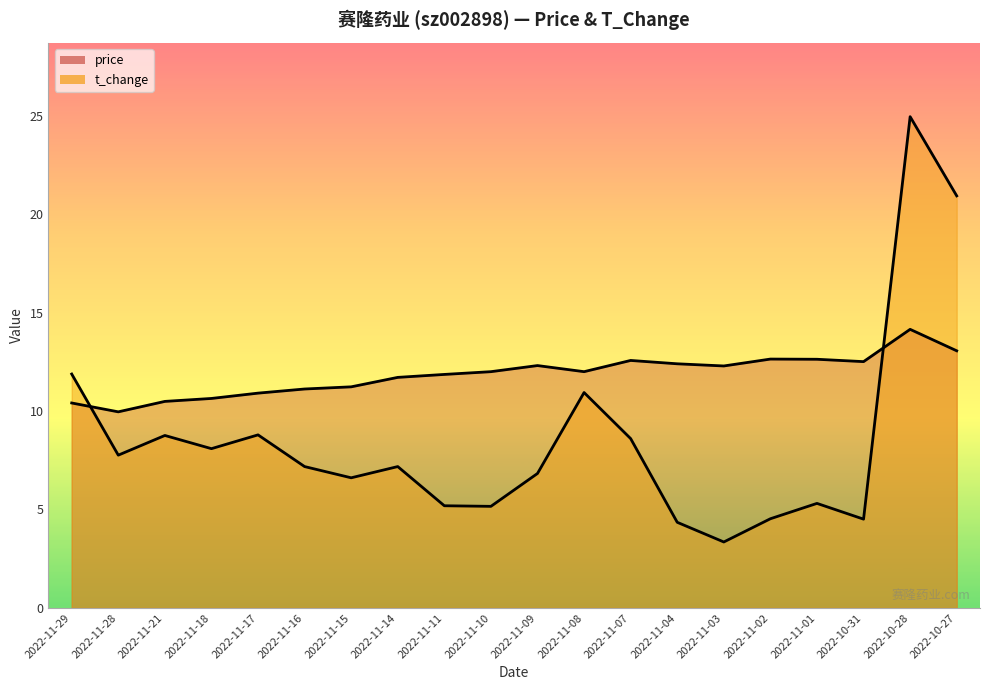

What is the sum of the t_change values at 2022-11-14 and 2022-11-01?

12.5